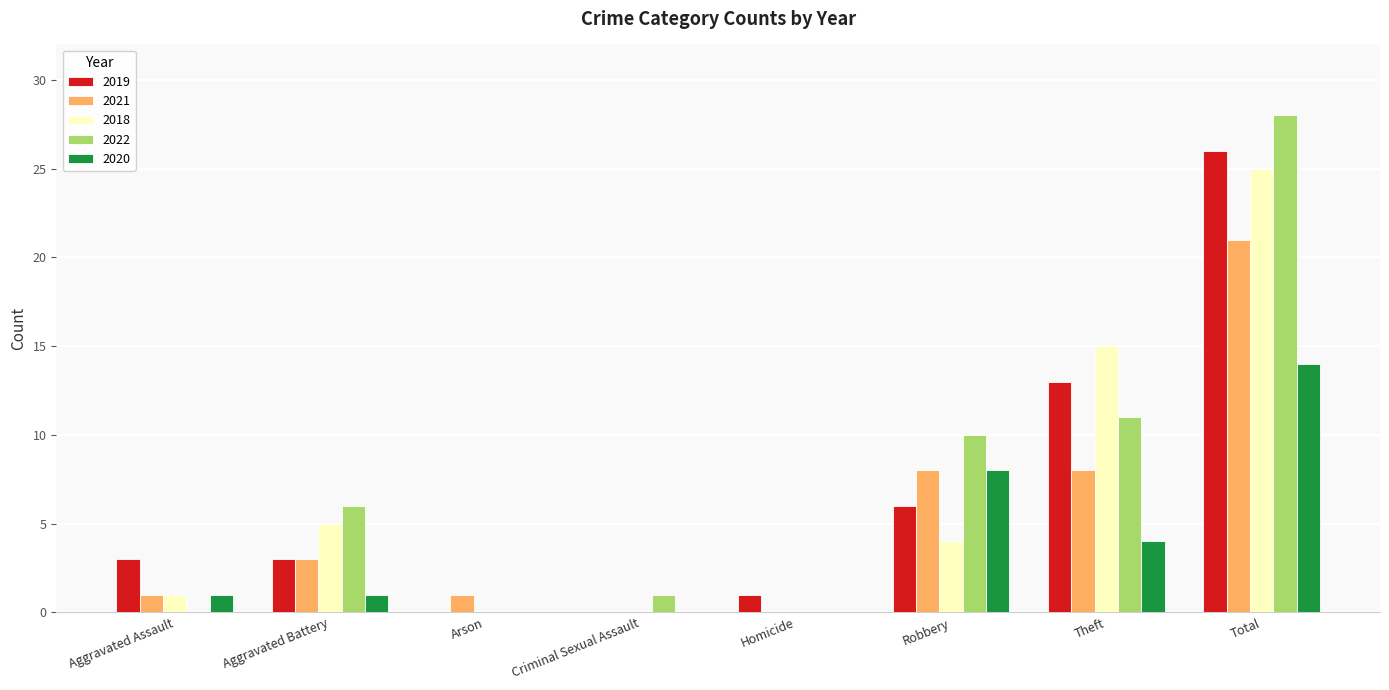

Which series changed the most between Aggravated Assault and Robbery?

2022